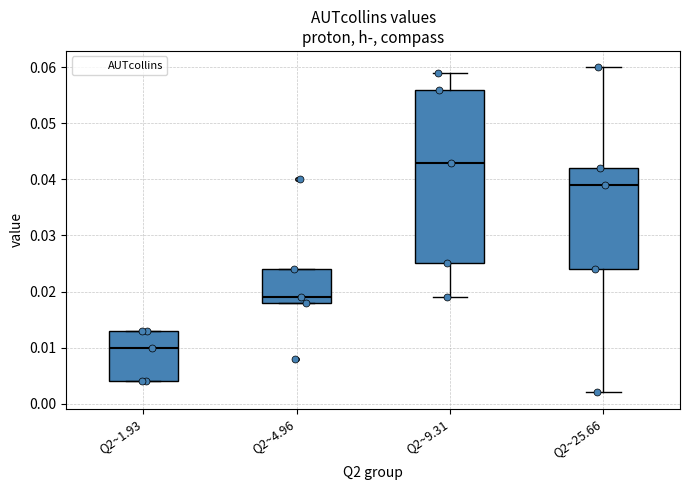

Reading left to right, transcribe this box plot: for each box, give where its median line is, the range the box spans, and where its two whiskers end, as read against the y-axis. The values are not printed on the chart, so give them approximately, as read against the axis.

Q2~1.93: median 0.010, box 0.004 to 0.013, whiskers 0.004 to 0.013
Q2~4.96: median 0.019, box 0.018 to 0.024, whiskers 0.018 to 0.024
Q2~9.31: median 0.043, box 0.025 to 0.056, whiskers 0.019 to 0.059
Q2~25.66: median 0.039, box 0.024 to 0.042, whiskers 0.002 to 0.060